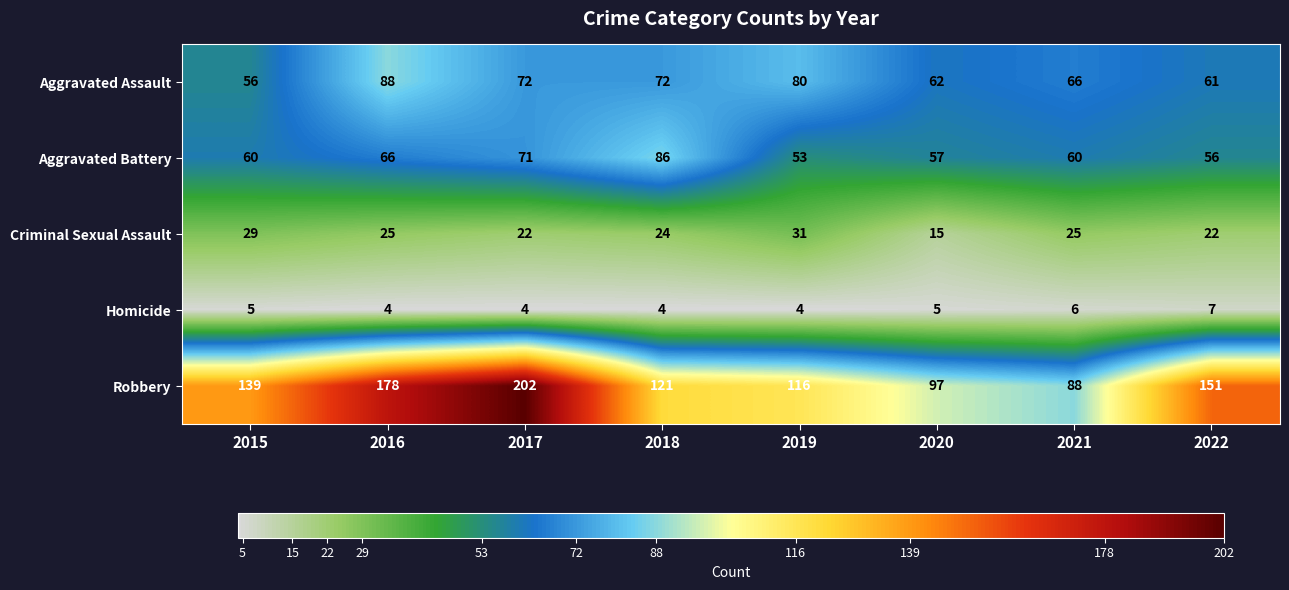

Is it true that Aggravated Battery equals 66 at 2016?

True